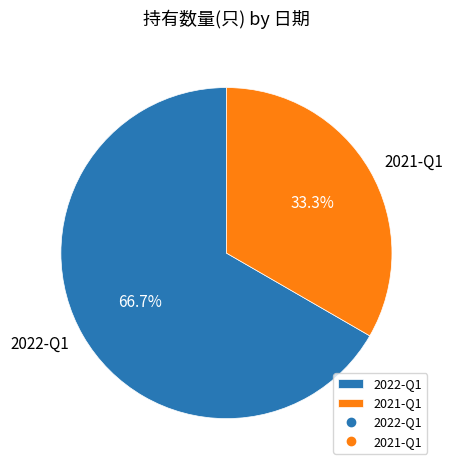

Rank the categories by value from lowest to highest.

2021-Q1, 2022-Q1